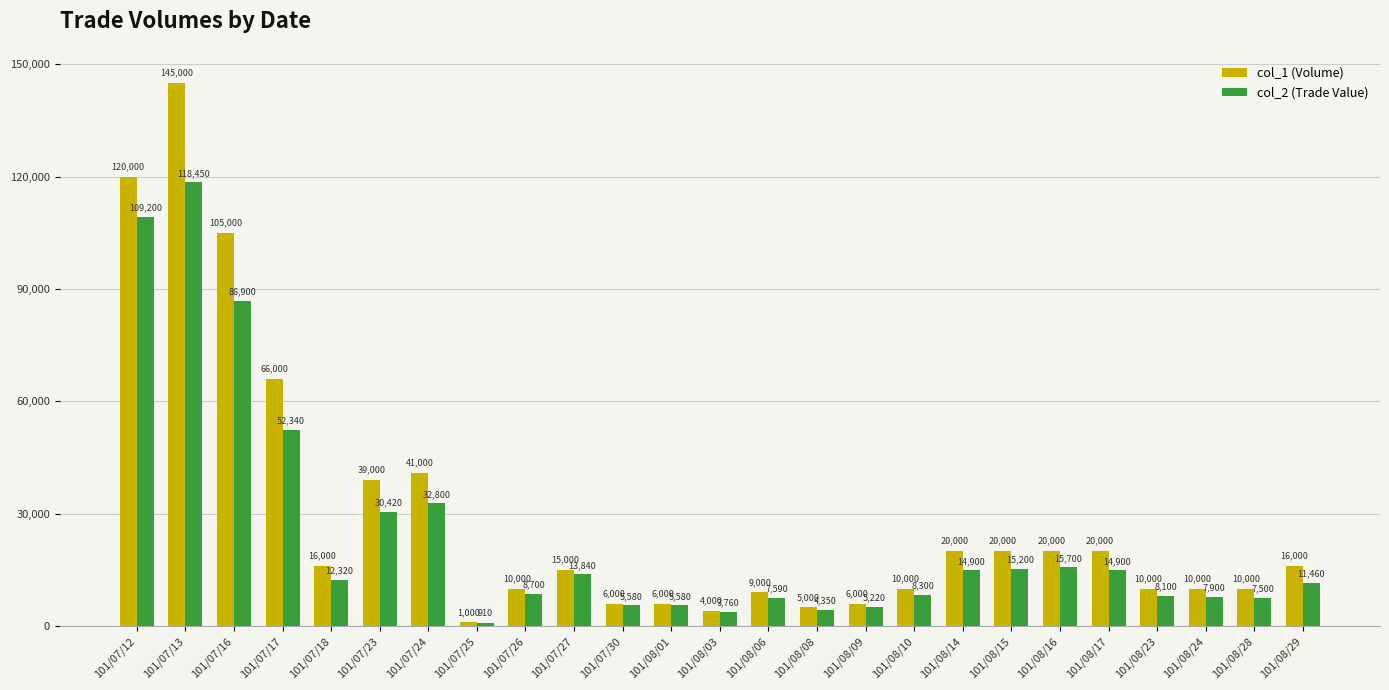

What is the minimum value shown in the chart?

910